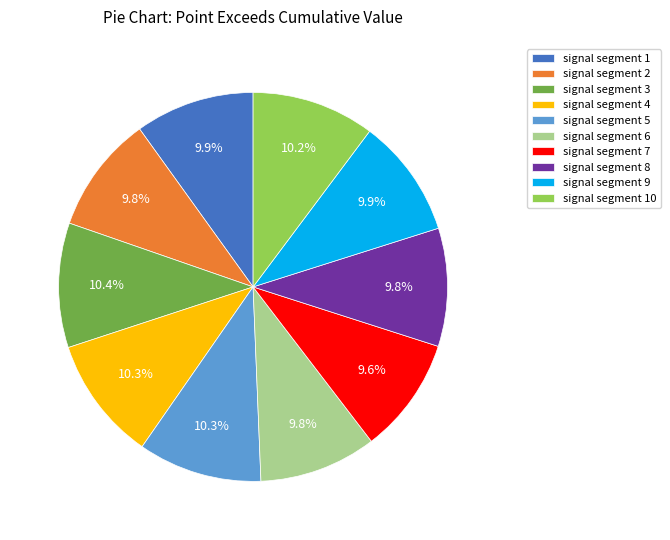

What portion of the pie excludes signal segment 8?

90.2%